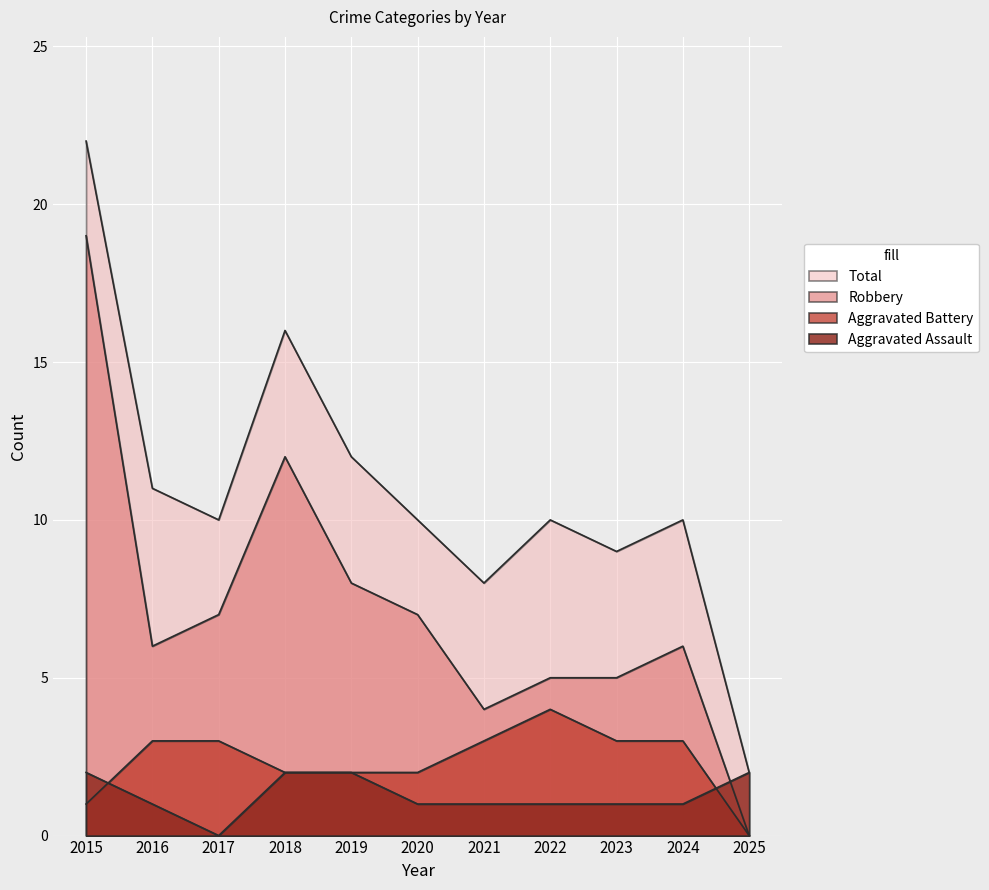

Rank the categories by Aggravated Battery value from lowest to highest.

2025, 2015, 2018, 2019, 2020, 2016, 2017, 2021, 2023, 2024, 2022